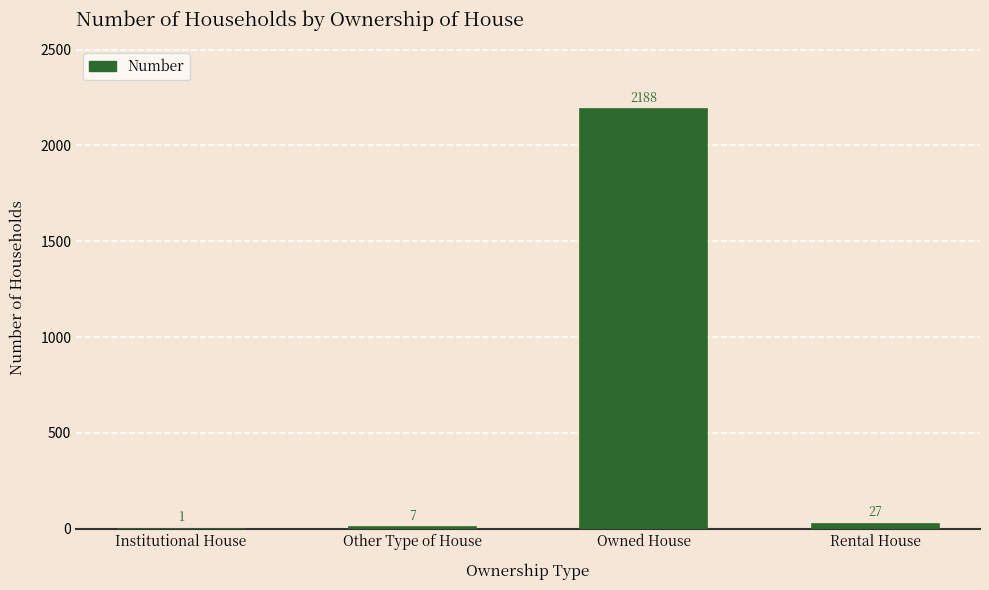

Reading left to right, list all the values displayed in this chart.

1	7	2188	27